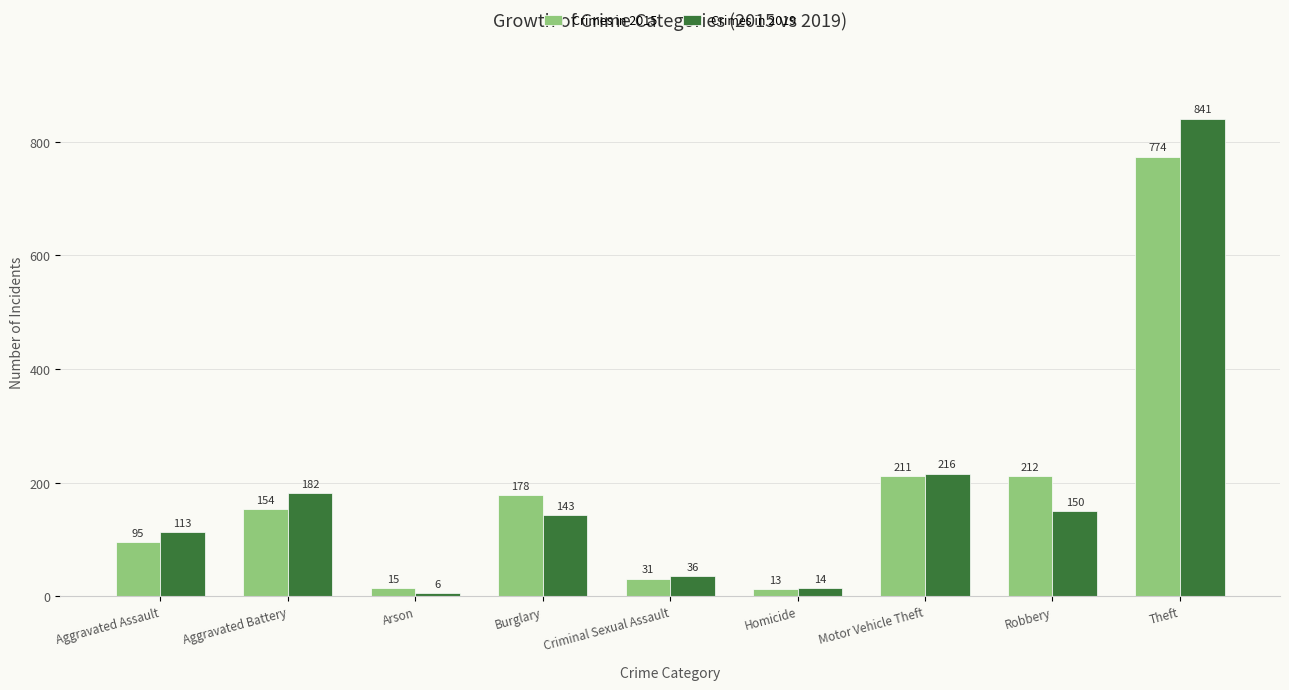

At which category does the chart reach its peak across all series?

Theft